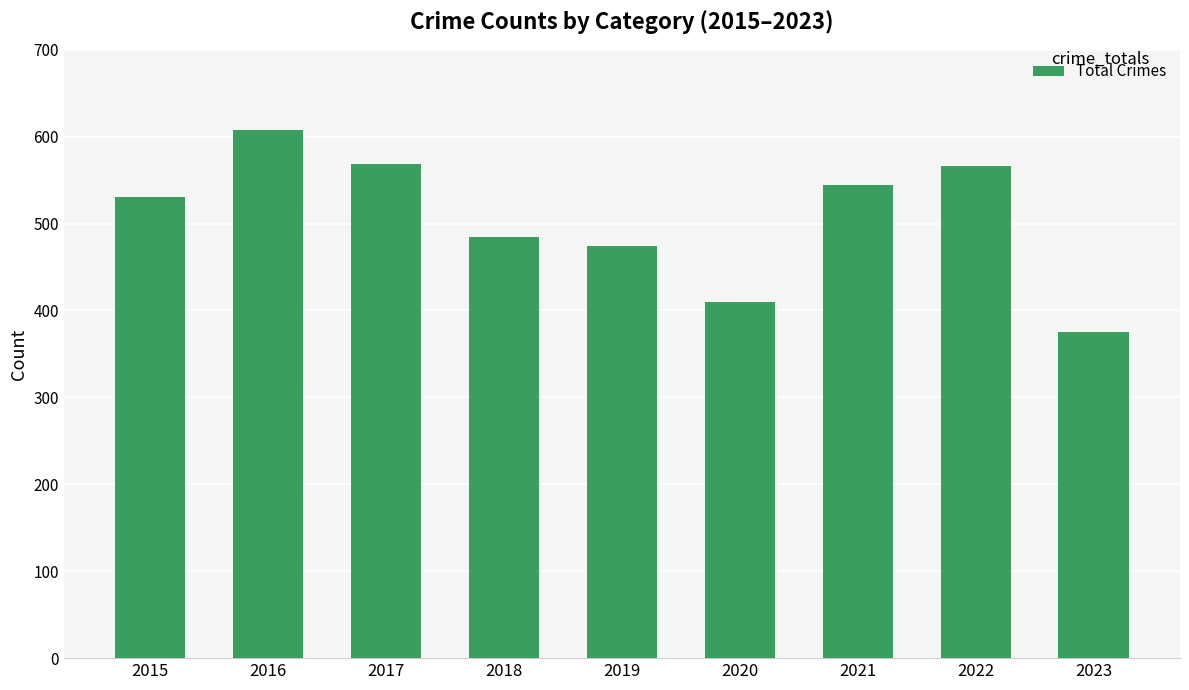

True or false: the data shows 340 at 2022.

False